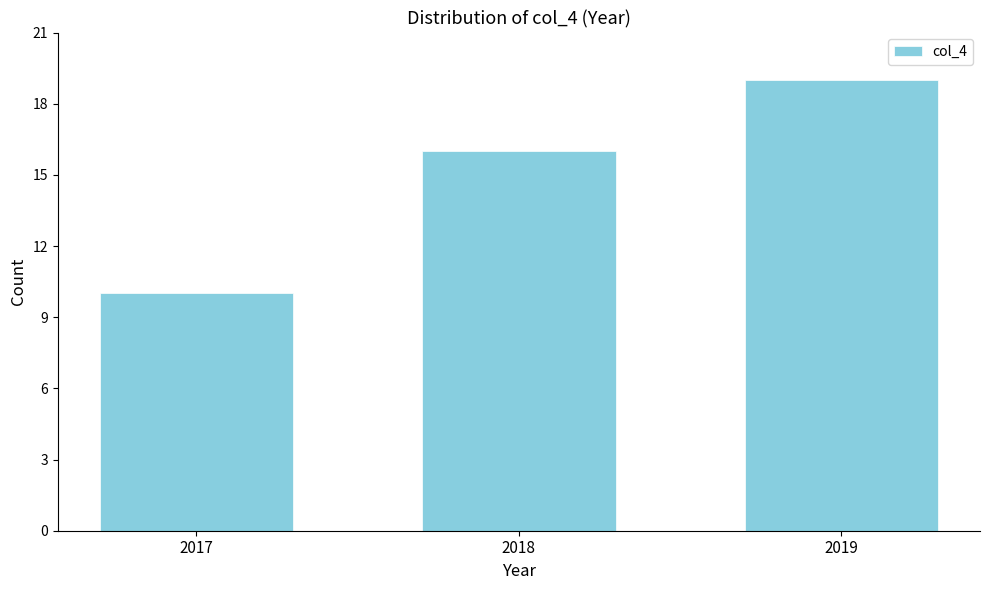

Reading left to right, list all the values displayed in this chart.

10	16	19